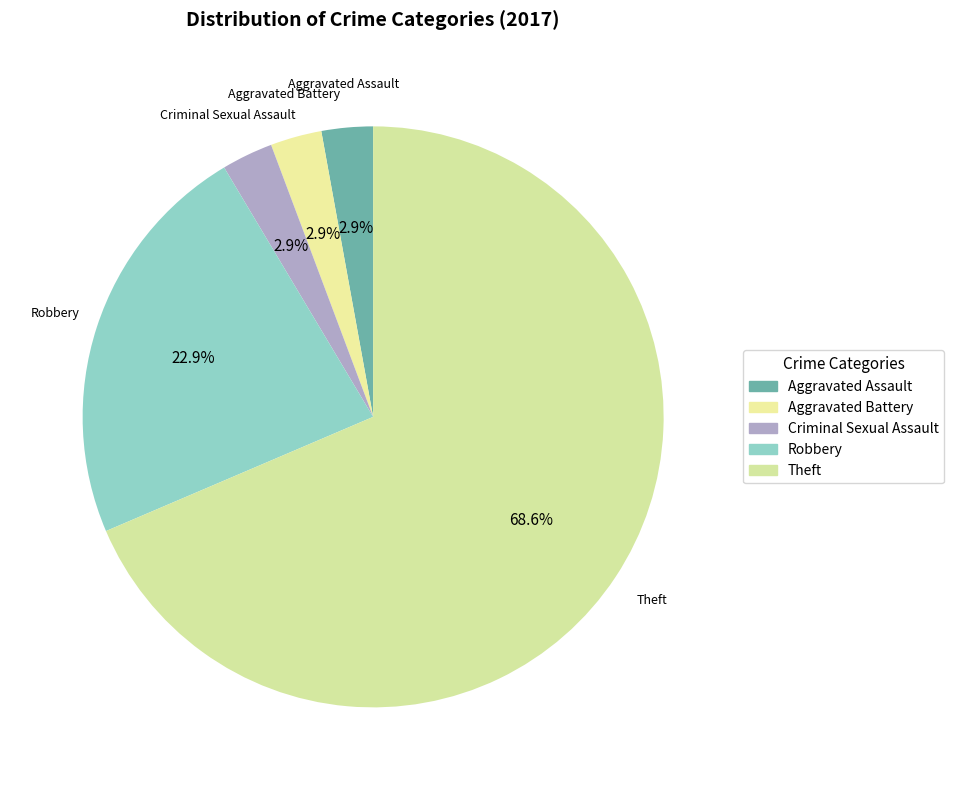

Does any single category account for the majority?

Yes